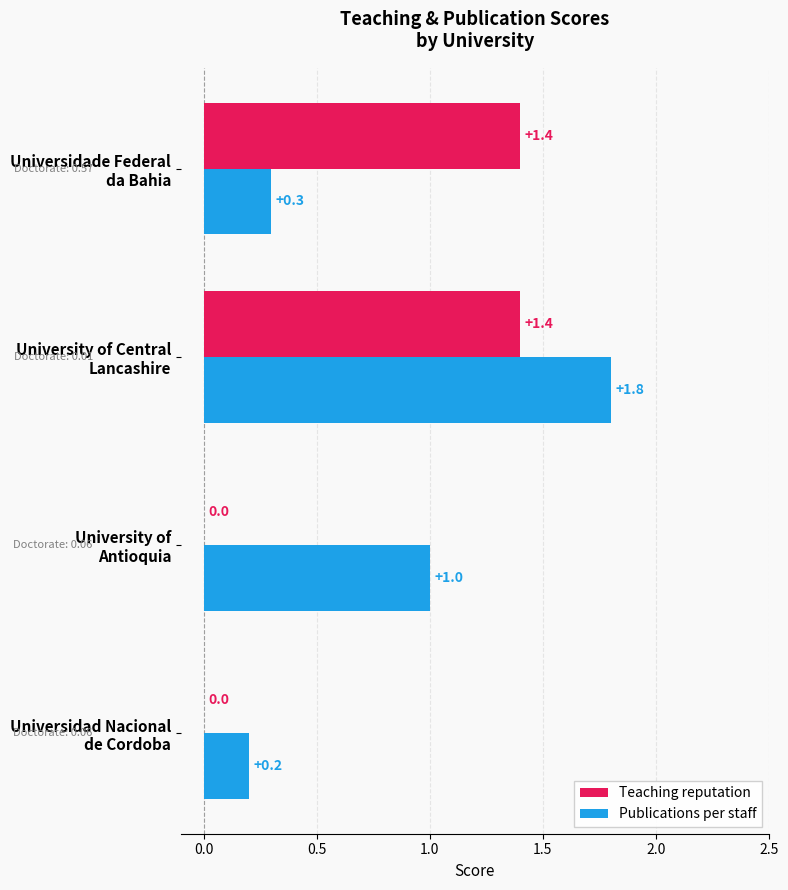

What is the sum of all Publications per staff values?

3.3